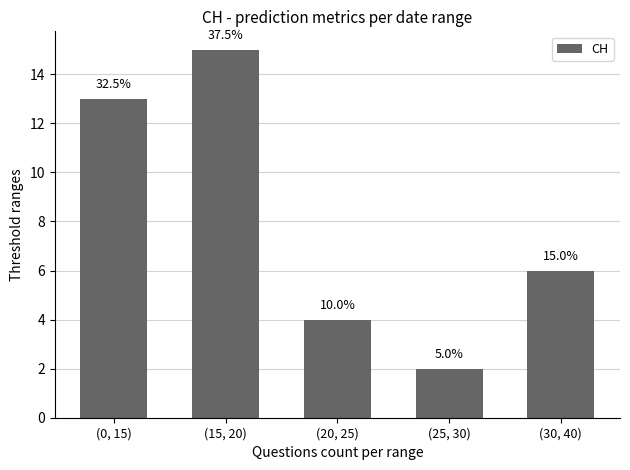

Are the bars horizontal?

No